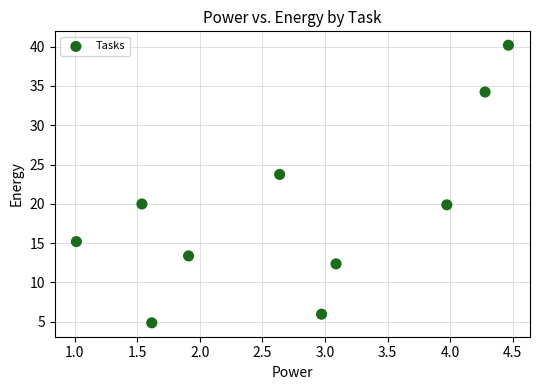

What is the average Y value?

19.0